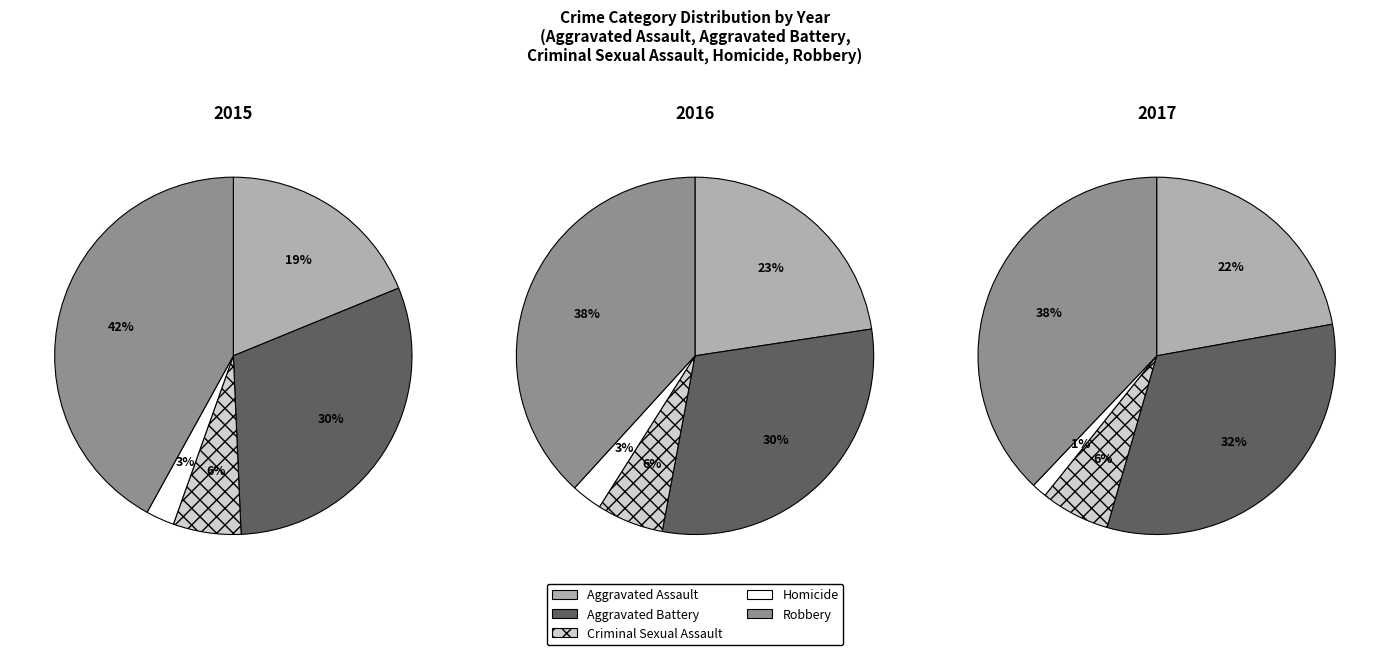

Does any single category account for the majority?

No